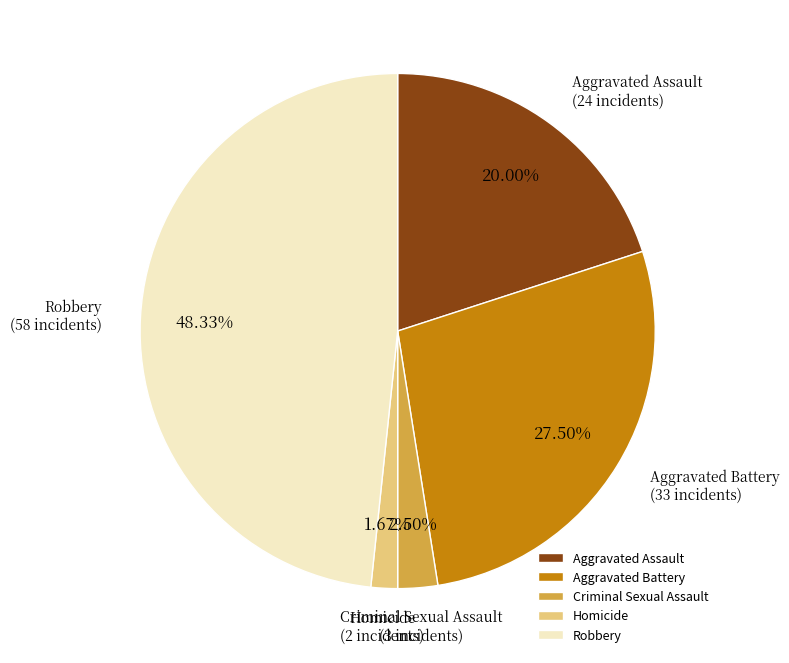

Which slice is the largest?

Robbery